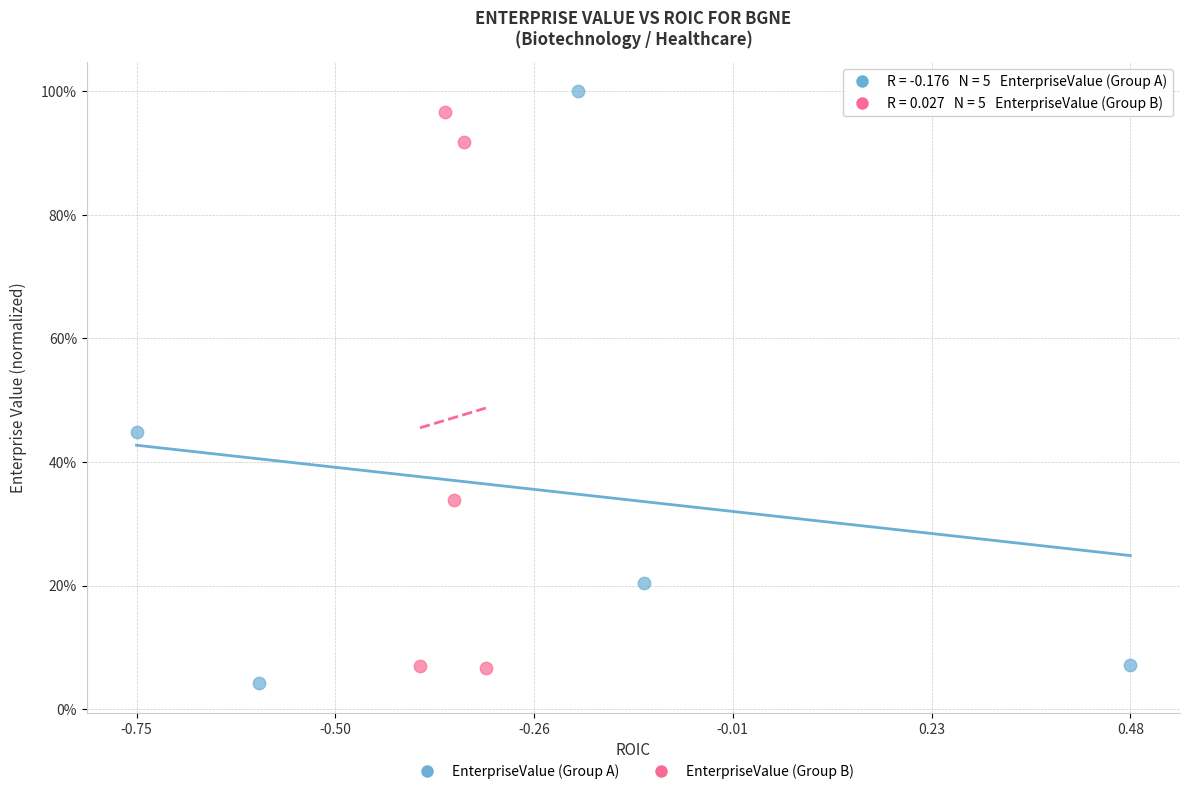

What are all the series names shown in the legend?

EnterpriseValue (Group A), EnterpriseValue (Group B)